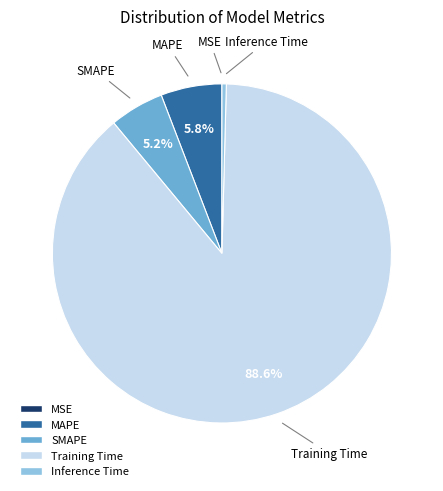

Do SMAPE and MAPE together represent more than half of the pie?

No